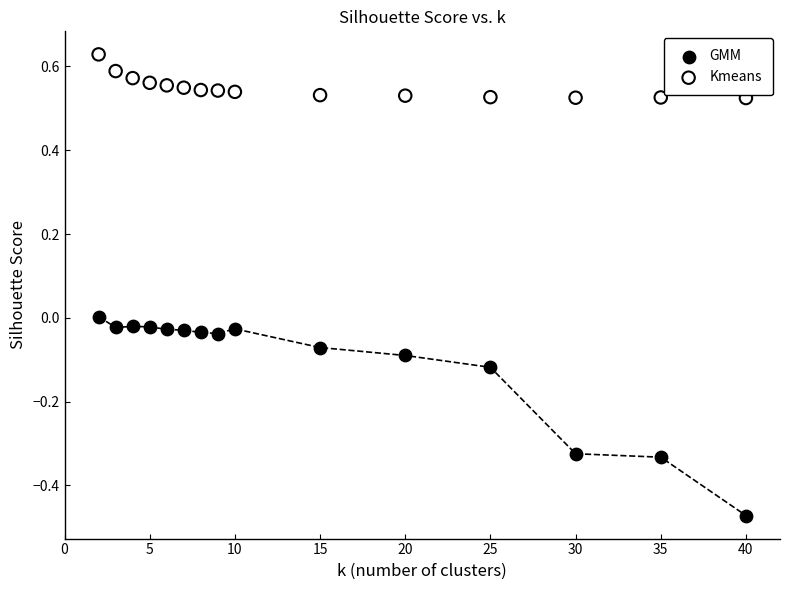

Which series has the widest spread of Y values?

GMM